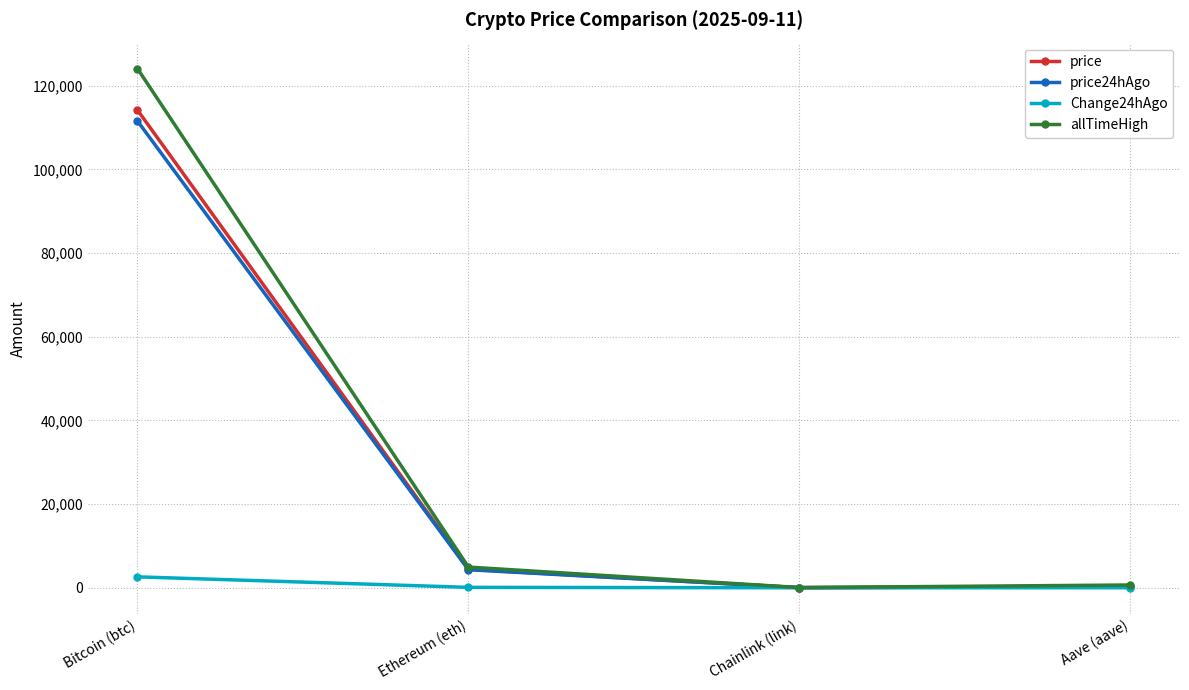

What is the value of the price24hAgo point at the 4th from the left?

297.1